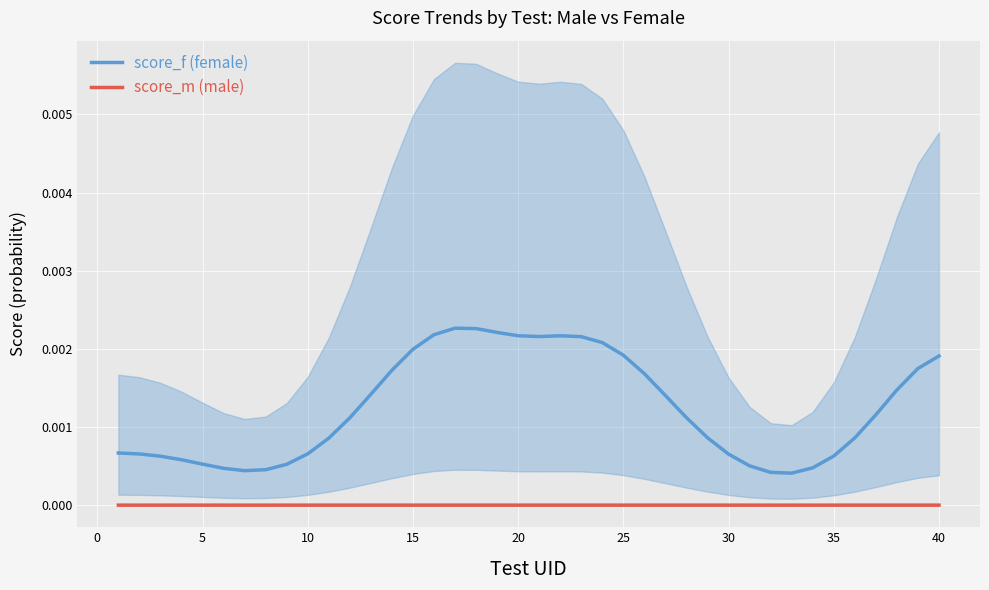

Is it true that score_m (male) equals 0.0 at 5?

True